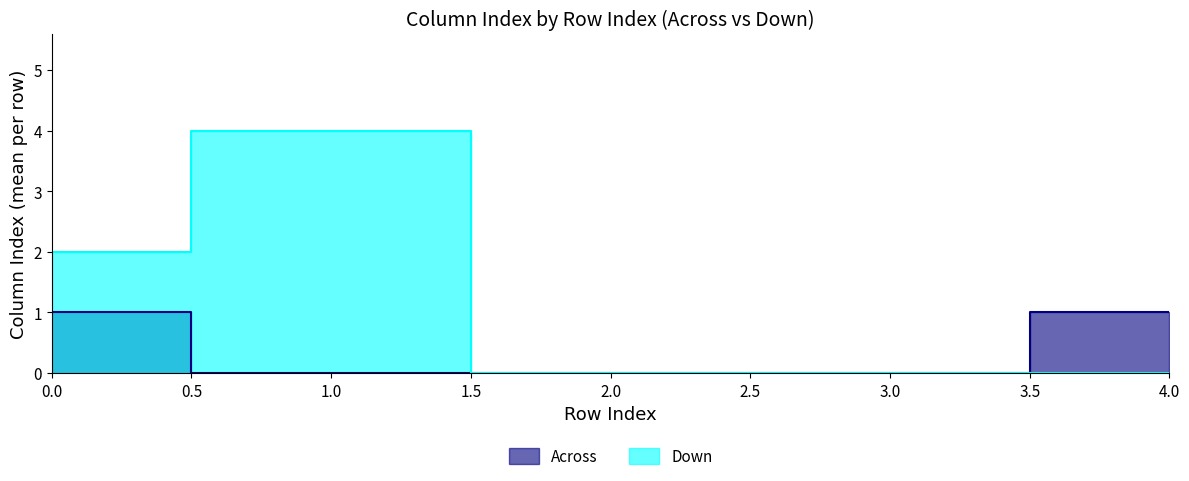

Reading right to left, extract all data points from this chart.

1	0	0	0	1